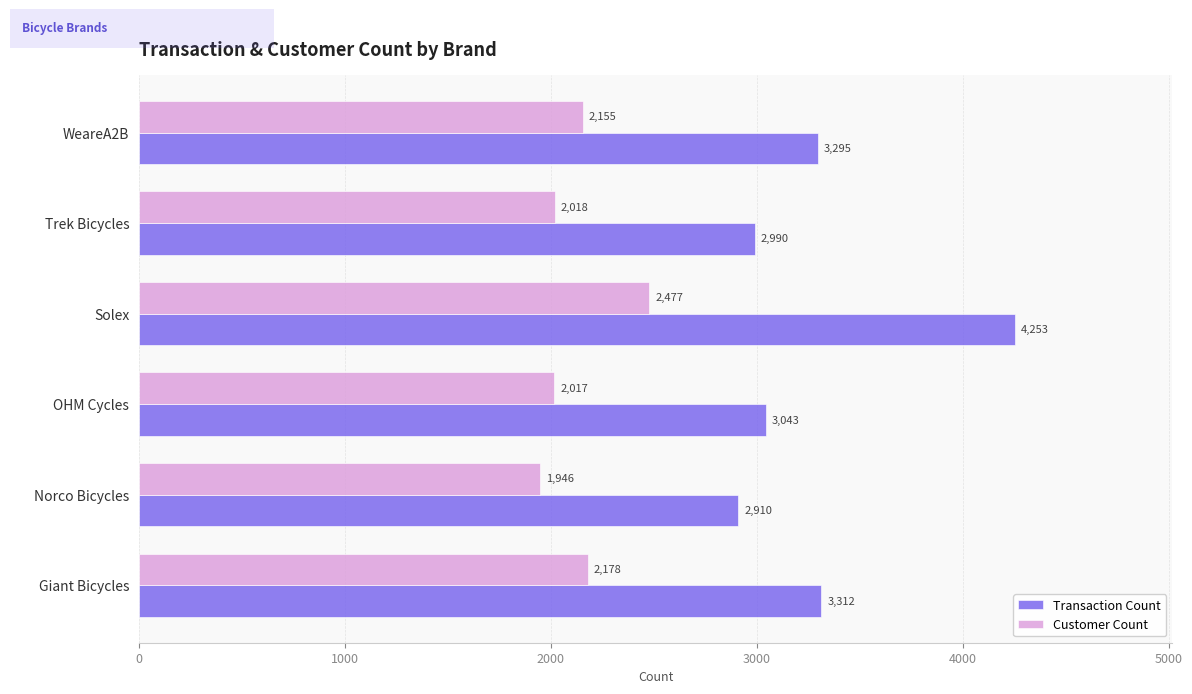

Which series has the widest spread of values?

Transaction Count